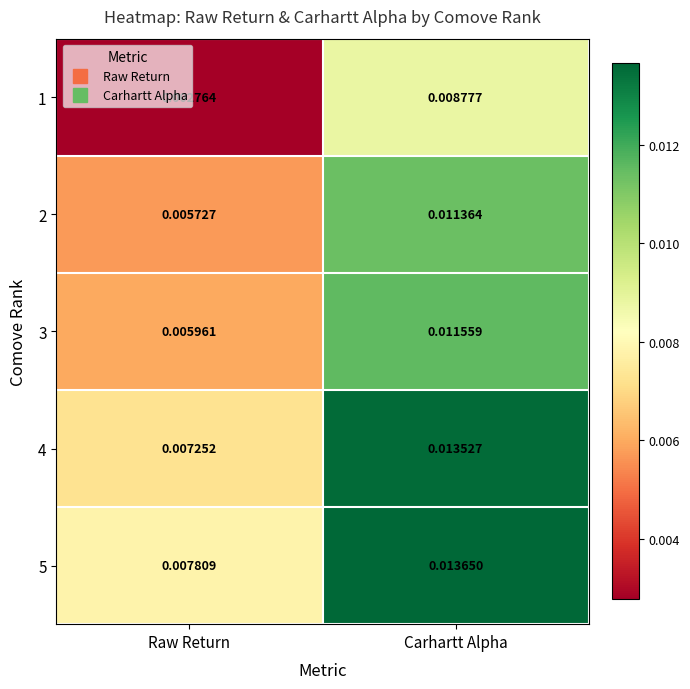

Rank the series by their maximum value, from highest to lowest.

5, 4, 3, 2, 1